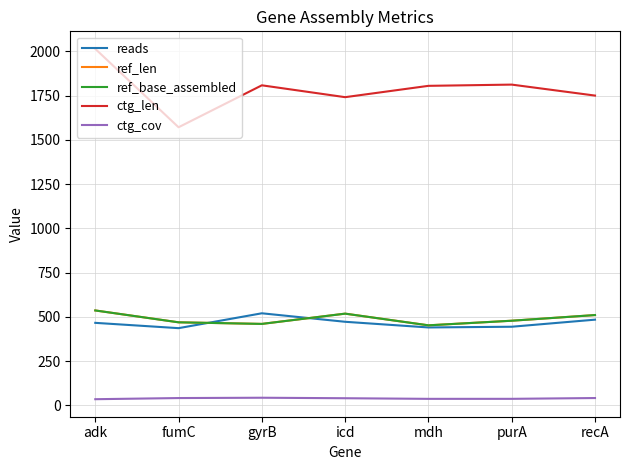

What is the minimum value shown in the chart?

34.6